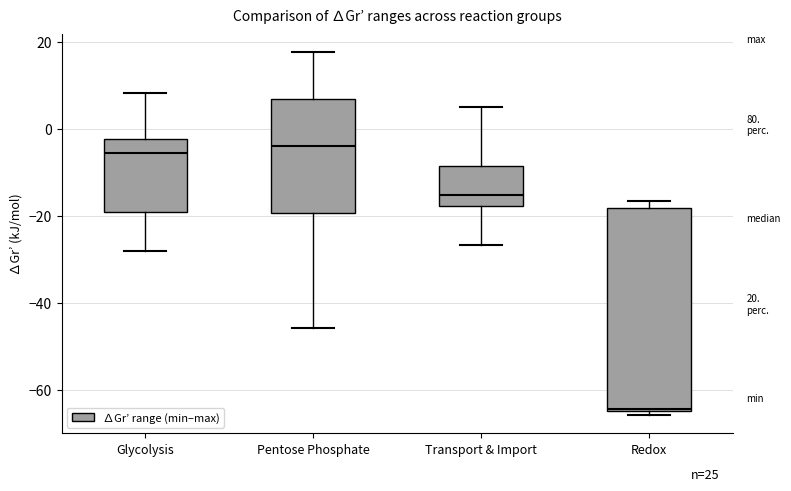

Which box is the tallest, from its lower edge to its upper edge?

Redox